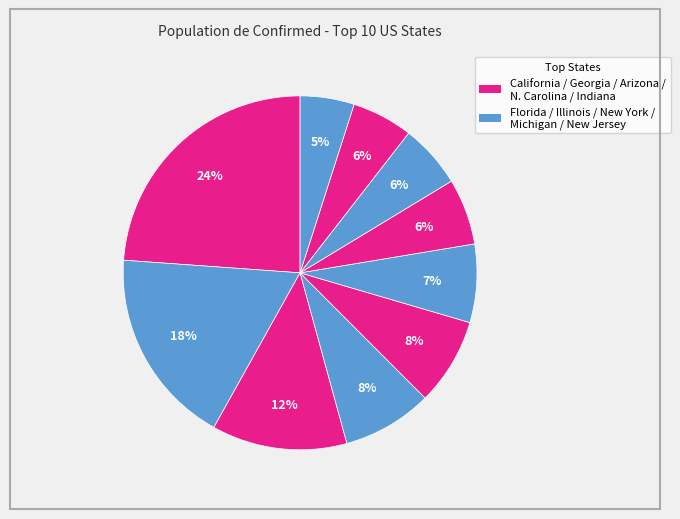

Which slice is the largest?

California